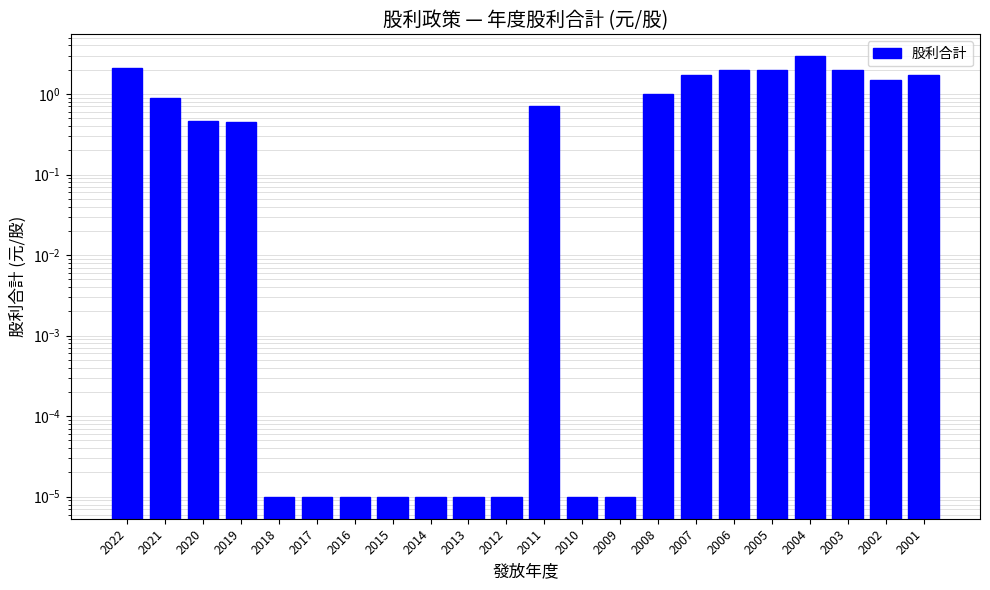

Which label corresponds to the largest value in the chart?

2004